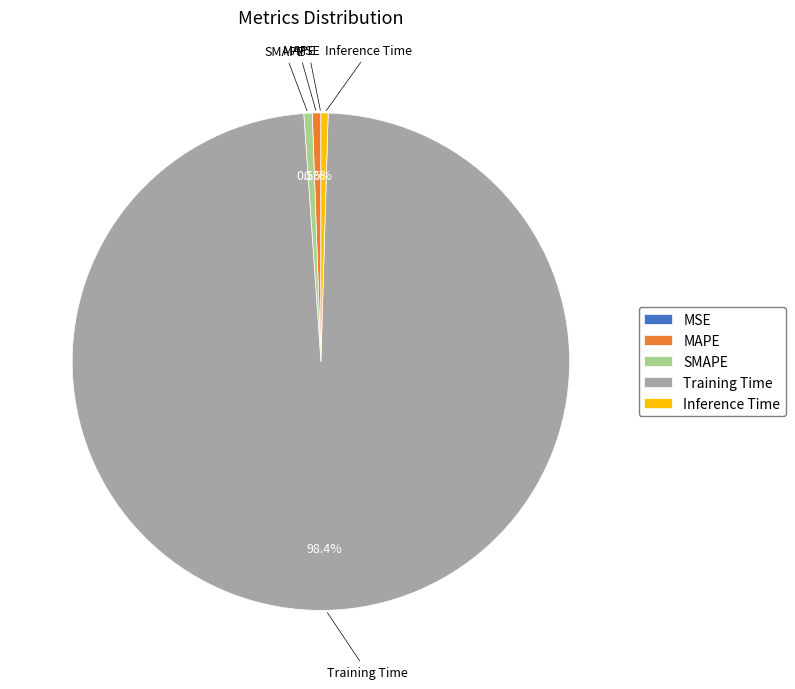

Combined, do SMAPE and Inference Time account for over 50%?

No